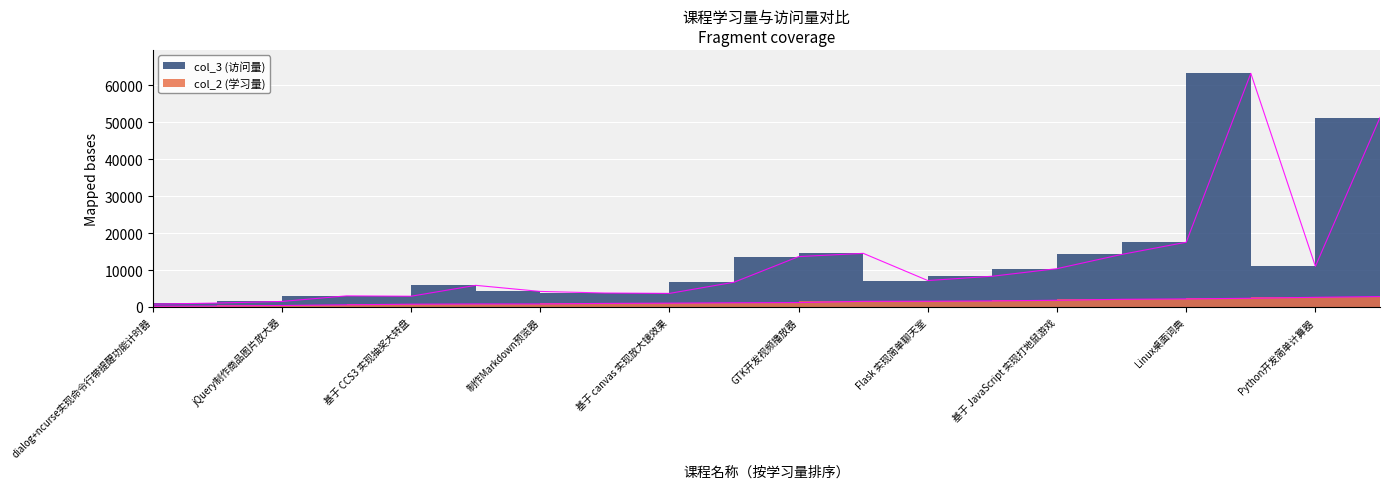

What is the average value of the col_3 series?

12242